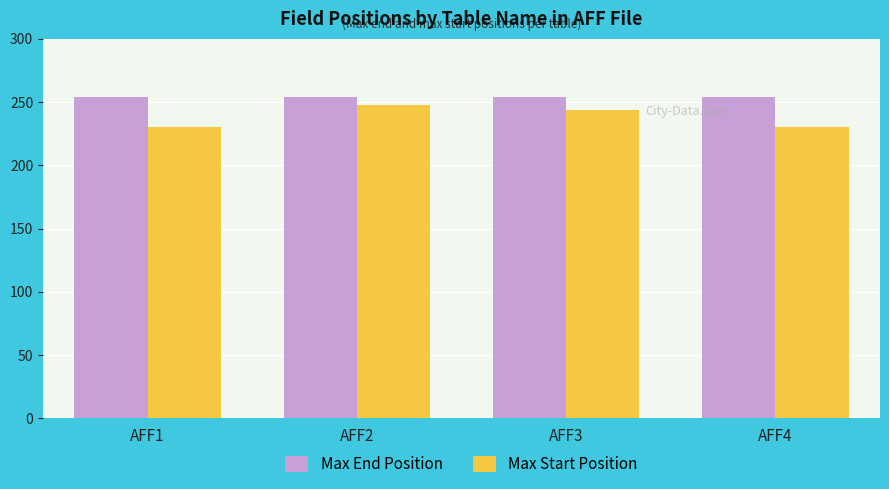

Which series has the widest spread of values?

Max Start Position